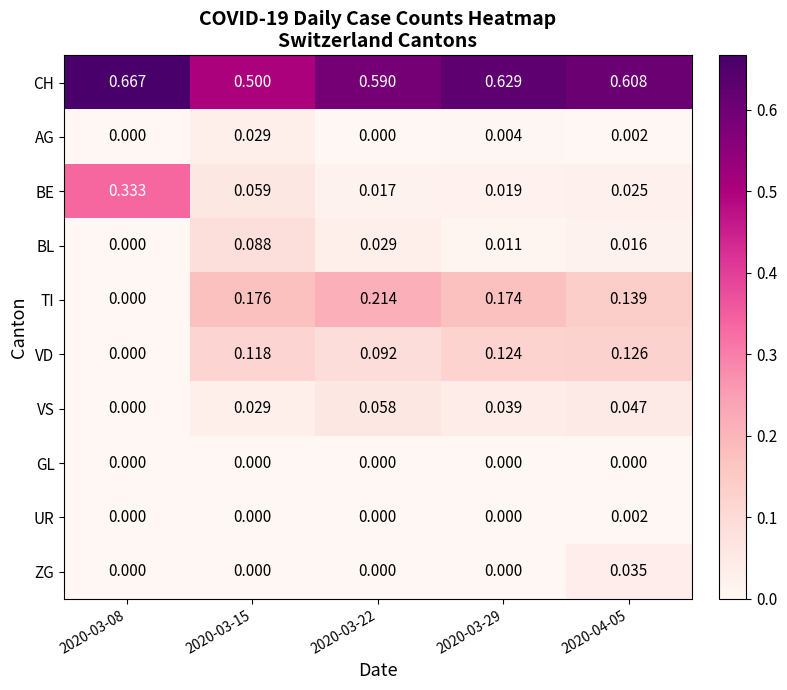

List the series in order of their peak value, lowest first.

GL, UR, AG, ZG, VS, BL, VD, TI, BE, CH